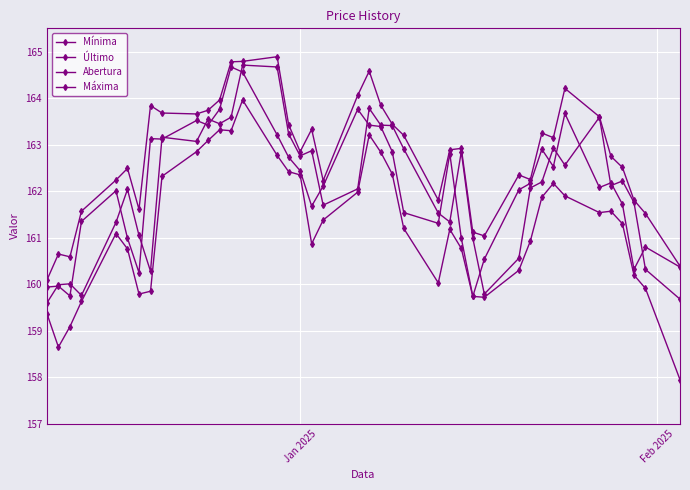

How many categories are shown in the chart?

40